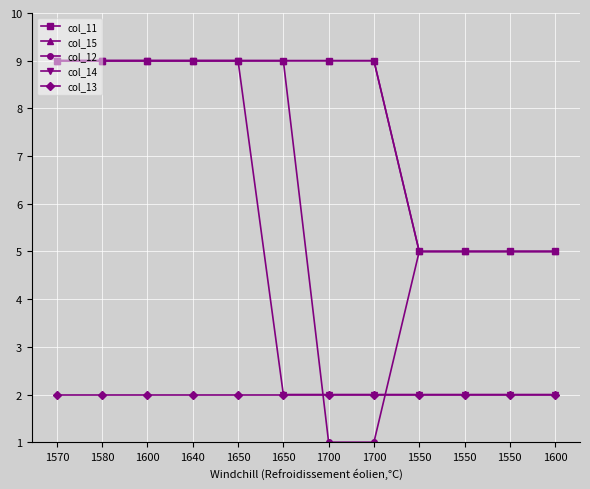

Does the chart have visible grid lines?

Yes